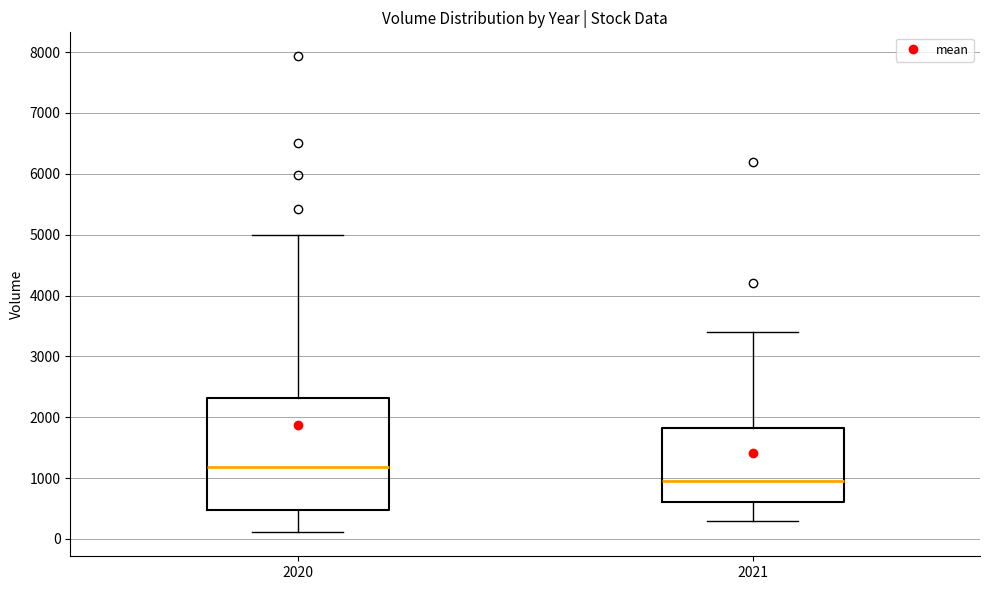

Reading left to right, read every box against the y-axis: the position of its median line, the range the box covers, and the ends of its whiskers. The values are not printed on the chart, so give them approximately, as read against the axis.

2020: median 1200, box 500 to 2300, whiskers 100 to 5000
2021: median 1000, box 600 to 1800, whiskers 300 to 3400